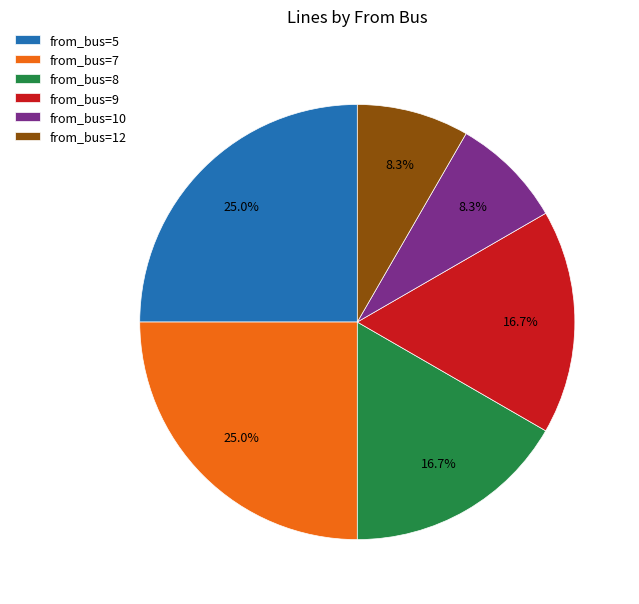

What is the total percentage of from_bus=7 and from_bus=9?

41.7%